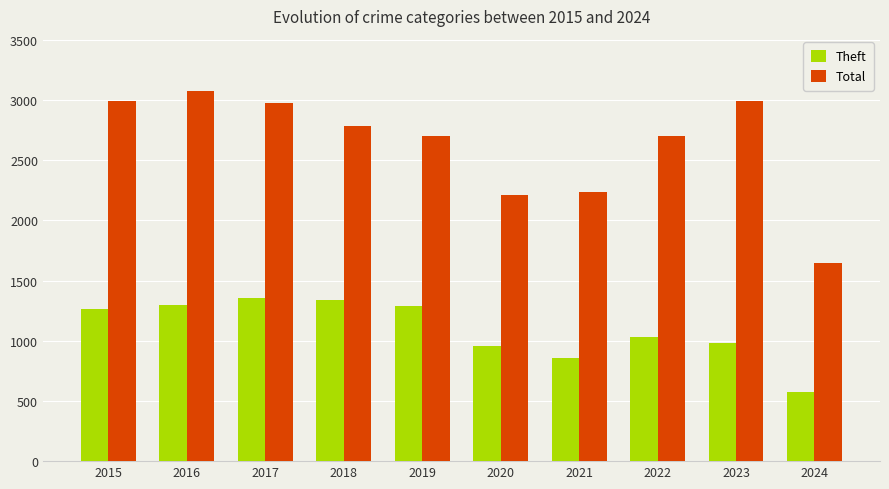

True or false: Theft has a value of 548 at 2016.

False